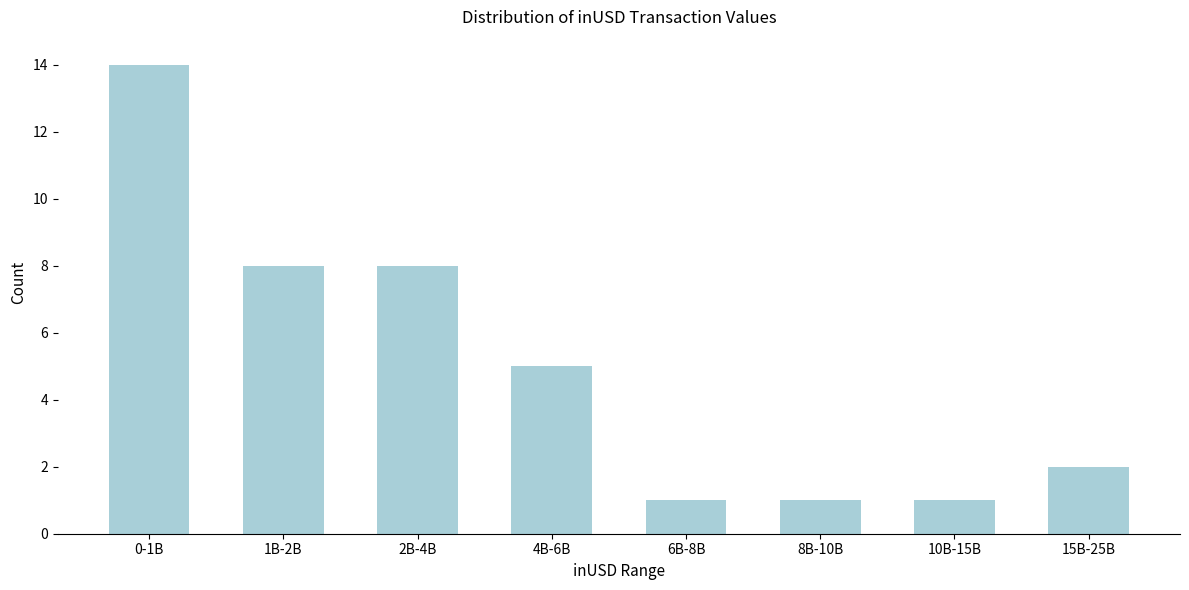

Reading left to right, extract all data points from this chart.

0-1B=14	1B-2B=8	2B-4B=8	4B-6B=5	6B-8B=1	8B-10B=1	10B-15B=1	15B-25B=2